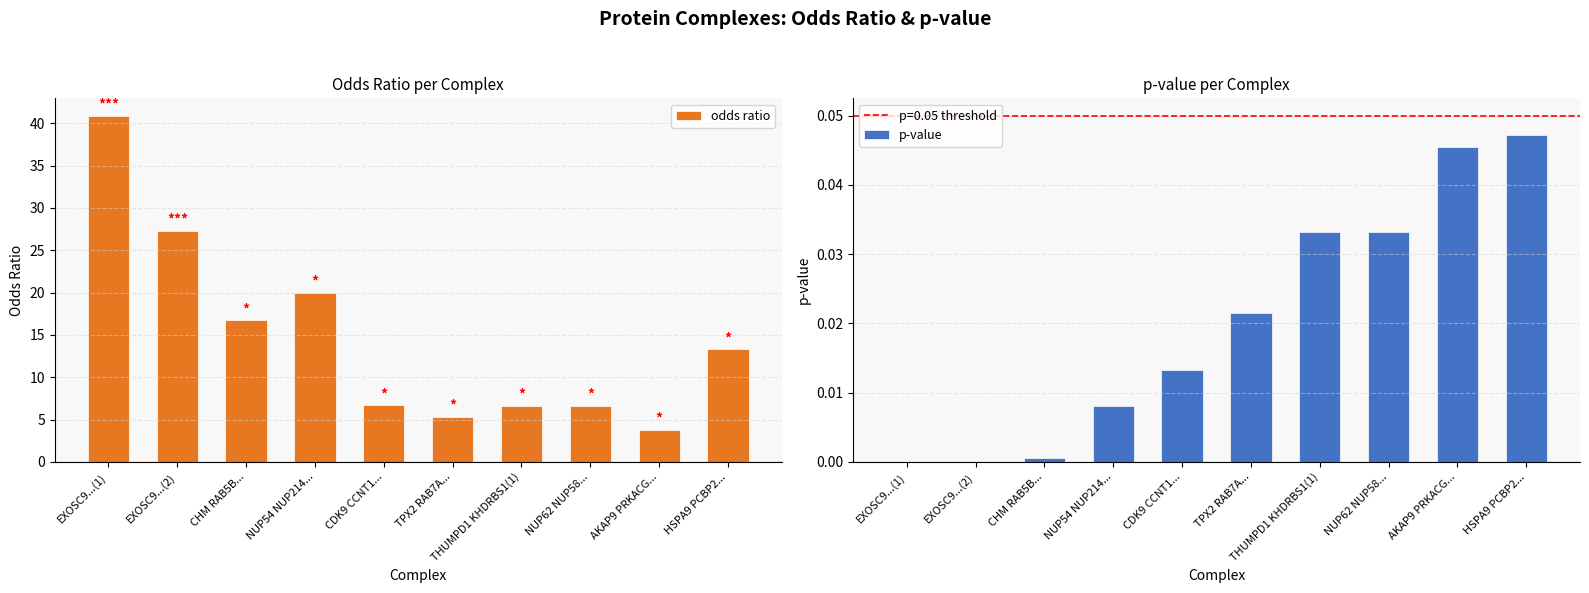

Are the bars grouped side by side (vs. stacked)?

Yes